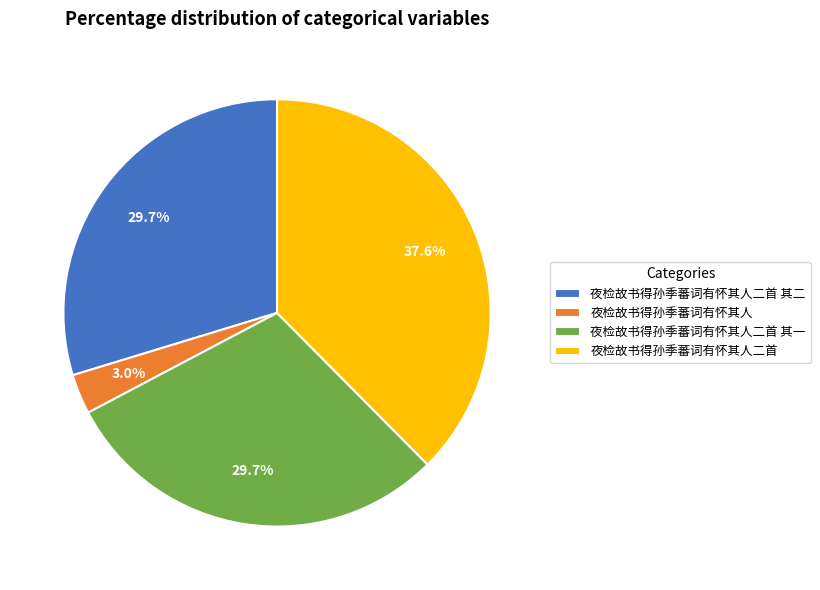

Which category has the biggest portion of the pie?

夜检故书得孙季蕃词有怀其人二首